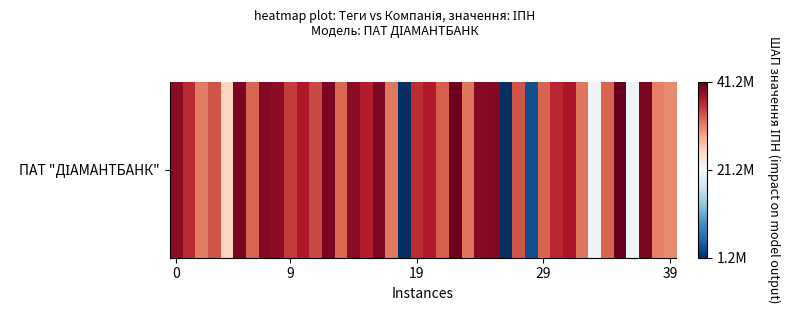

The chart shows a value of 20293659 at 36. True or false?

True